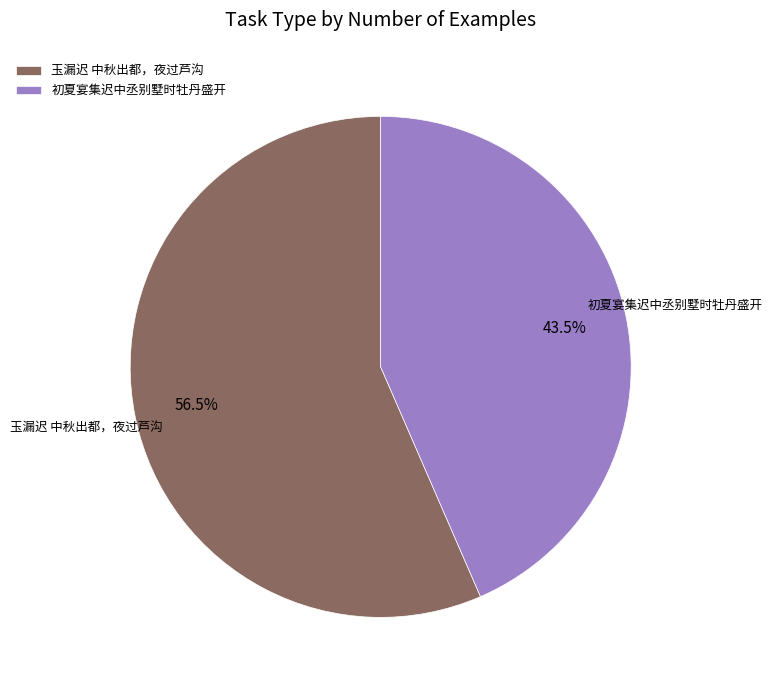

Rank the categories by value from lowest to highest.

初夏宴集迟中丞别墅时牡丹盛开, 玉漏迟 中秋出都，夜过芦沟